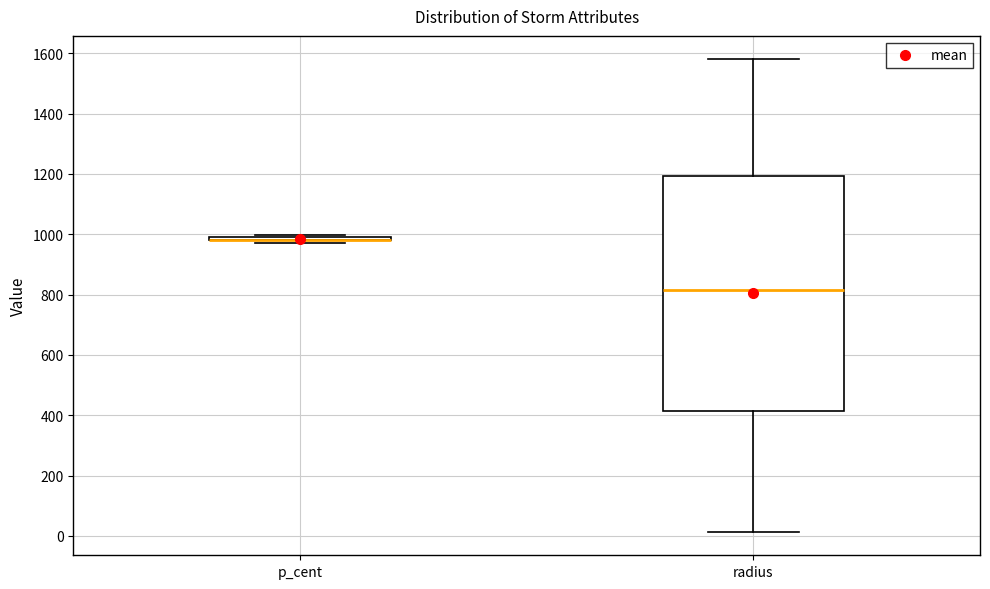

Which box is the tallest, from its lower edge to its upper edge?

radius